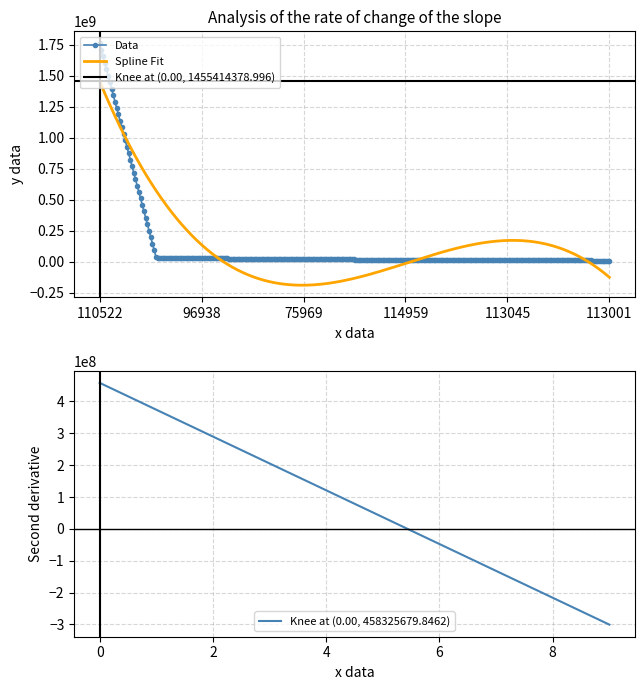

True or false: there are more than 0 points higher than both neighbors.

False